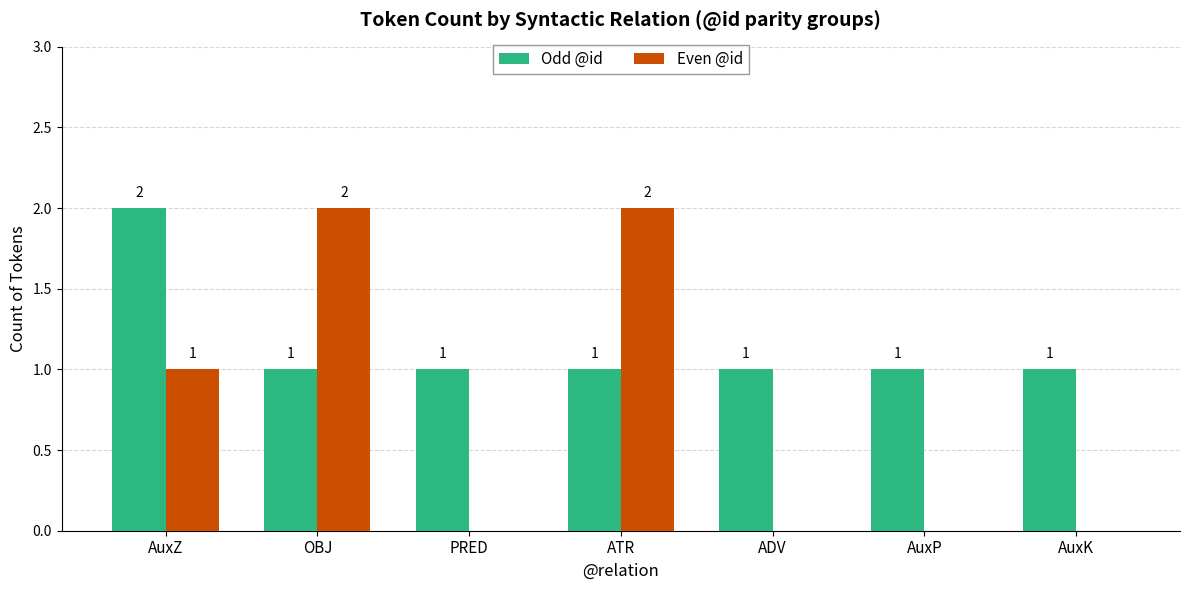

Reading left to right, list all the values displayed in this chart.

Odd @id: AuxZ=2	OBJ=1	PRED=1	ATR=1	ADV=1	AuxP=1	AuxK=1
Even @id: AuxZ=1	OBJ=2	PRED=0	ATR=2	ADV=0	AuxP=0	AuxK=0